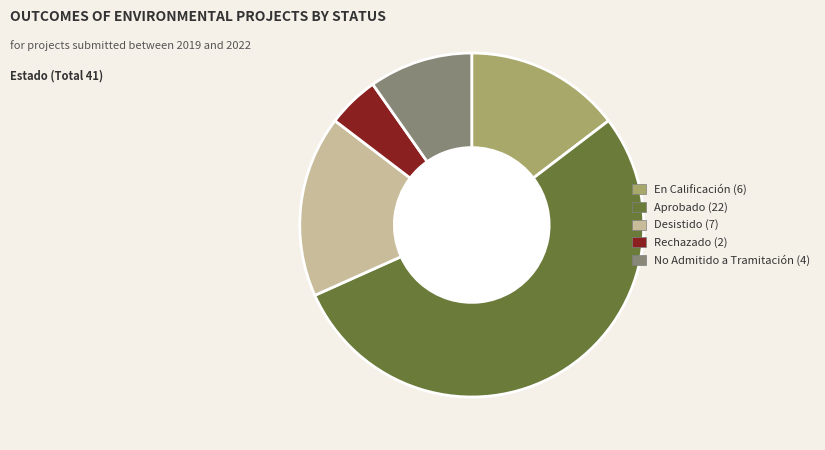

True or false: Desistido accounts for 17% of the total.

True